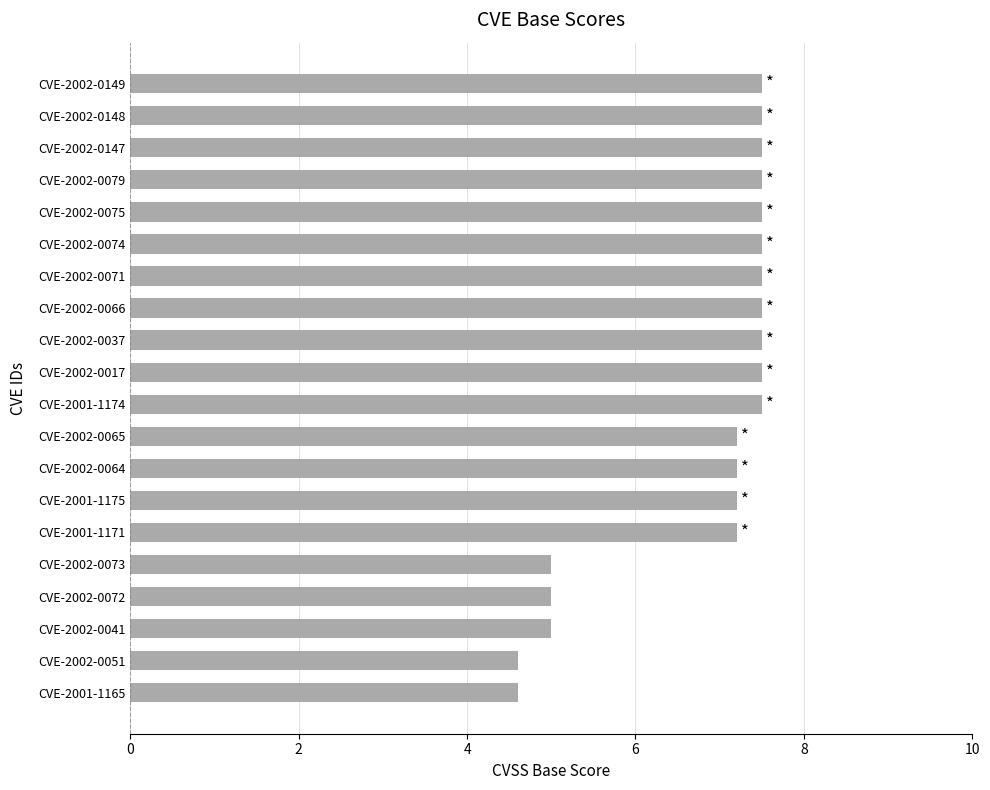

What is the ratio of the value at CVE-2002-0149 to the value at CVE-2002-0147?

1.0